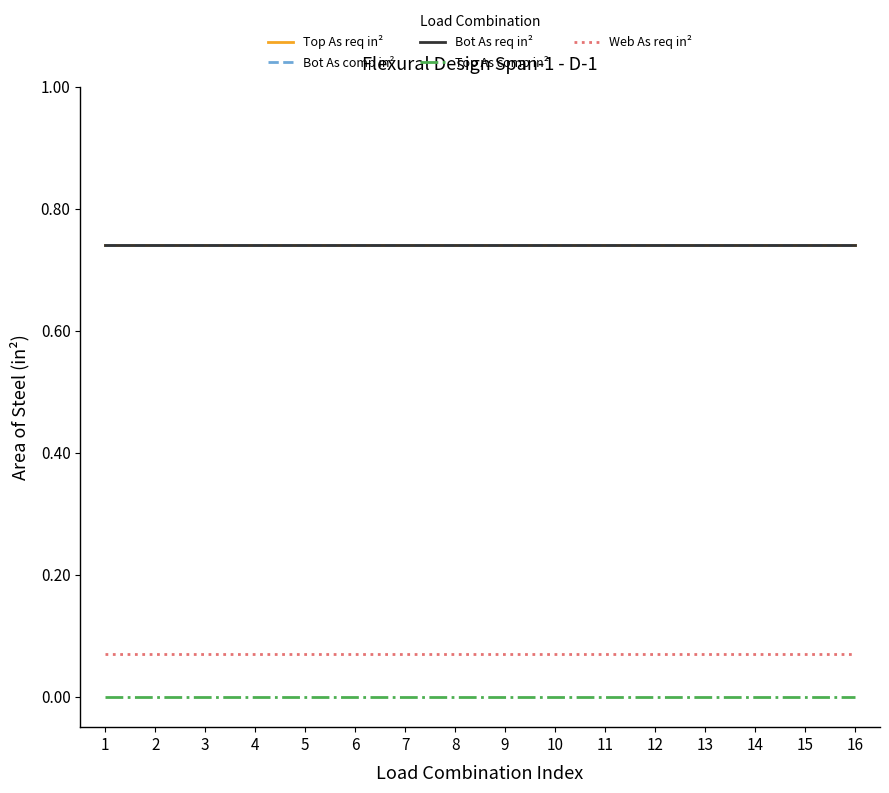

Rank the series at 3 from highest to lowest value.

Top As req in², Bot As comp in², Bot As req in², Web As req in², Top As comp in²